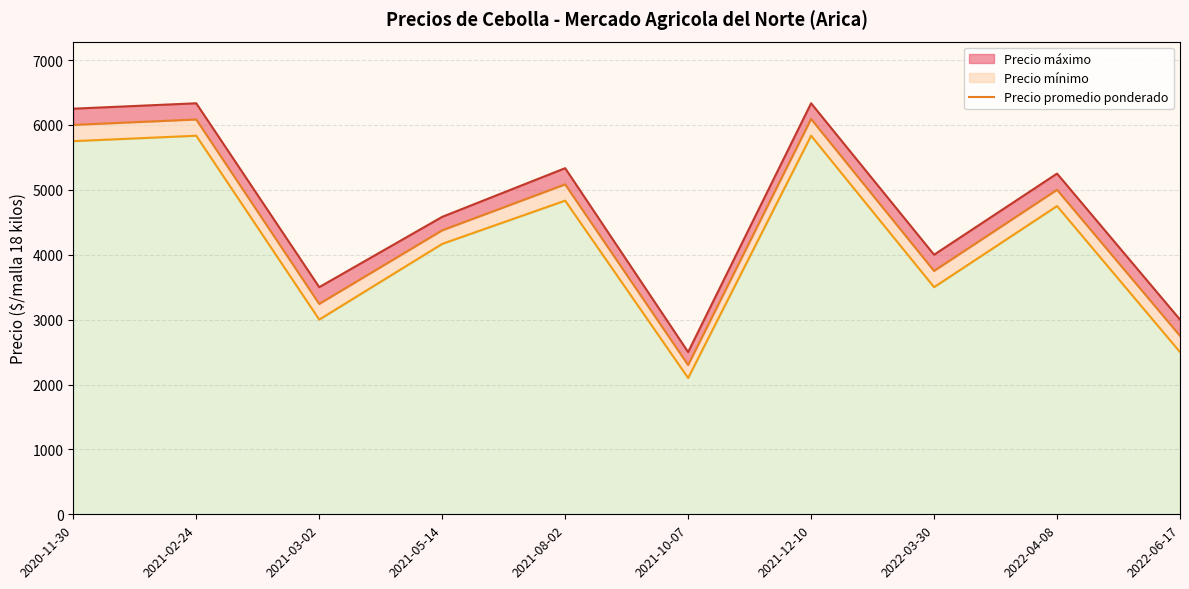

List the labels in order of value, smallest first.

2021-10-07, 2022-06-17, 2021-03-02, 2022-03-30, 2021-05-14, 2022-04-08, 2021-08-02, 2020-11-30, 2021-02-24, 2021-12-10